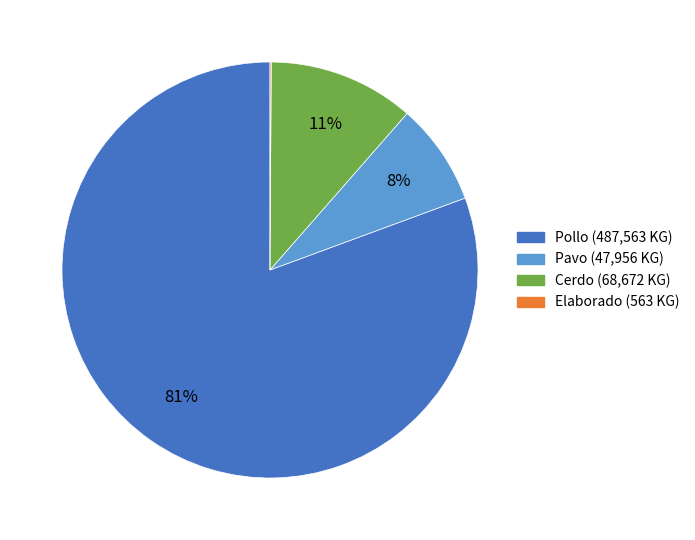

What percentage is the Cerdo slice, to the nearest percent?

11%